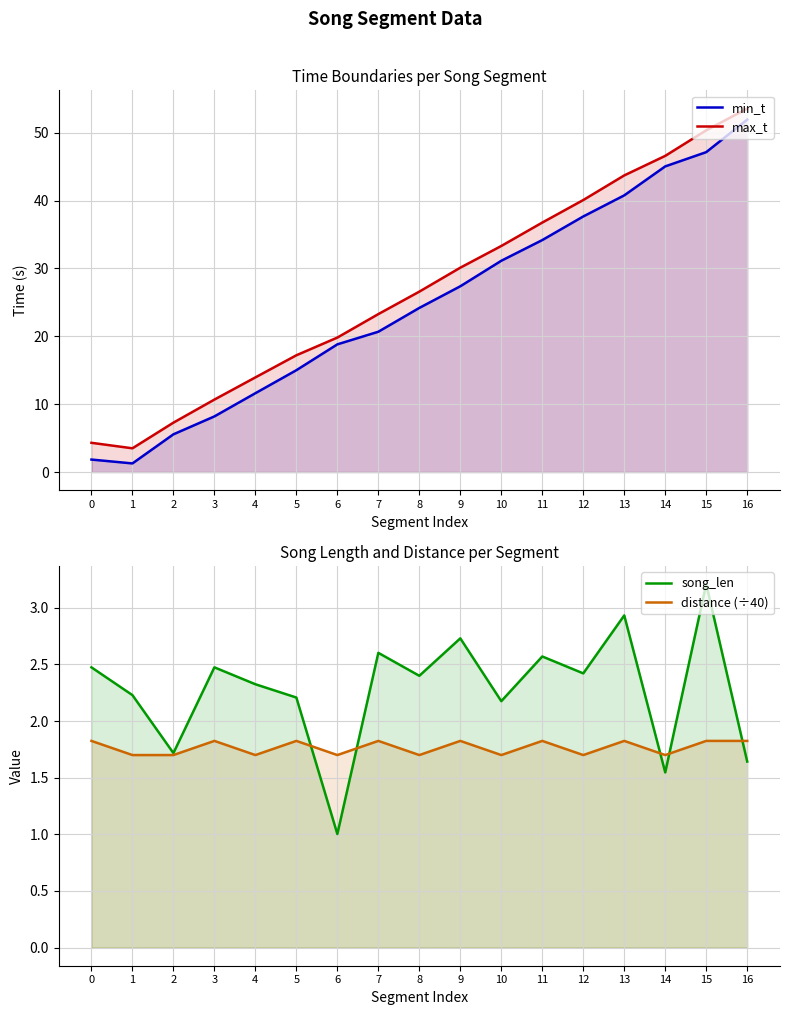

At which category is the sum across all series the highest?

16